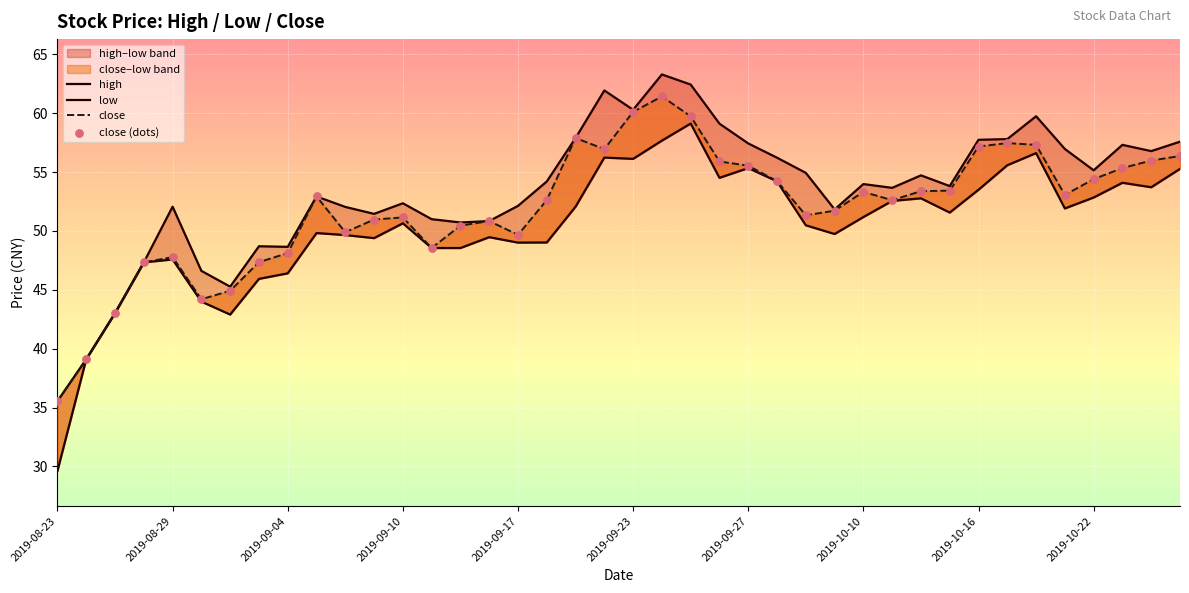

Is the value of high at 37 greater than the value of close at 12?

Yes